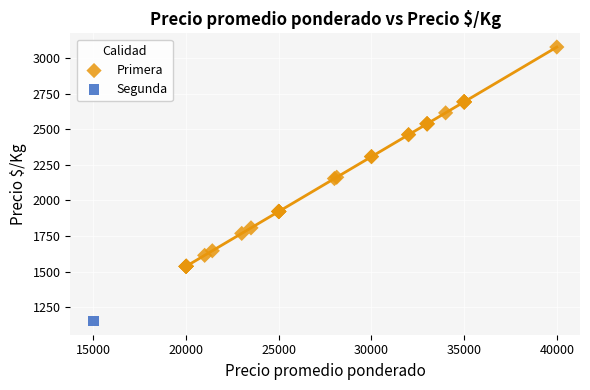

What are all the series names shown in the legend?

Primera, Segunda